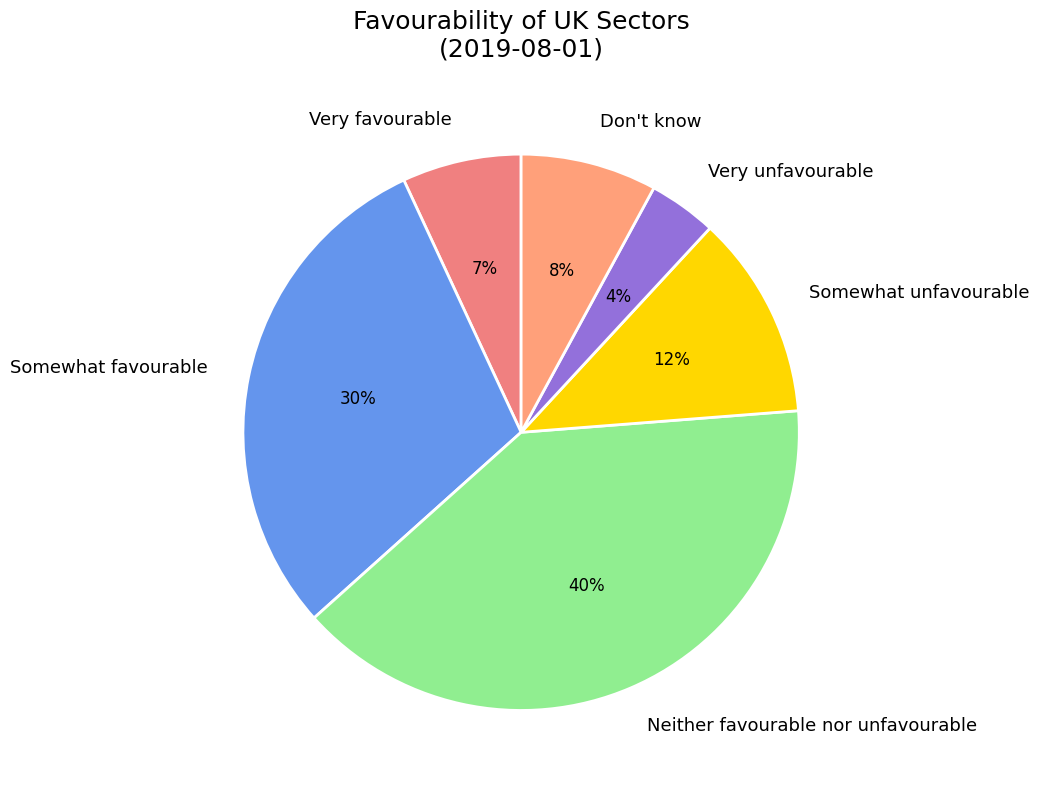

Does any single category account for the majority?

No